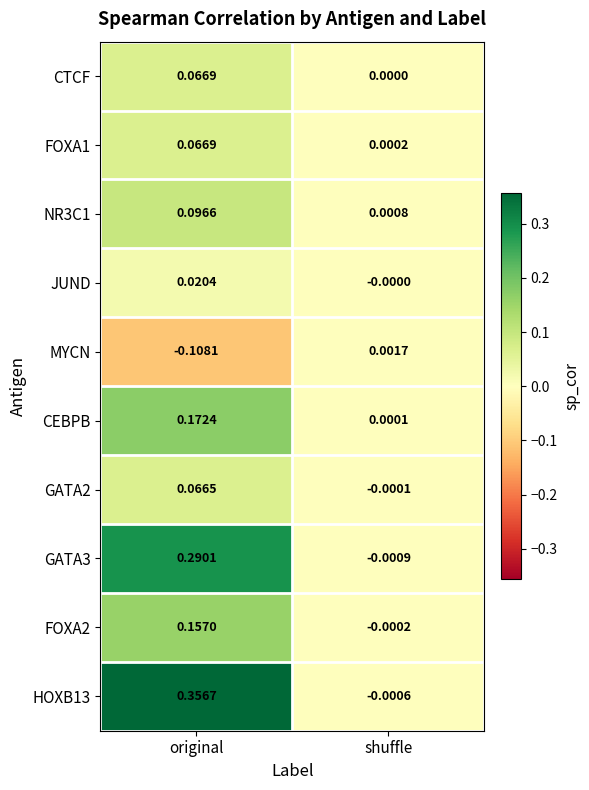

Between original and shuffle, which series saw the biggest shift?

HOXB13